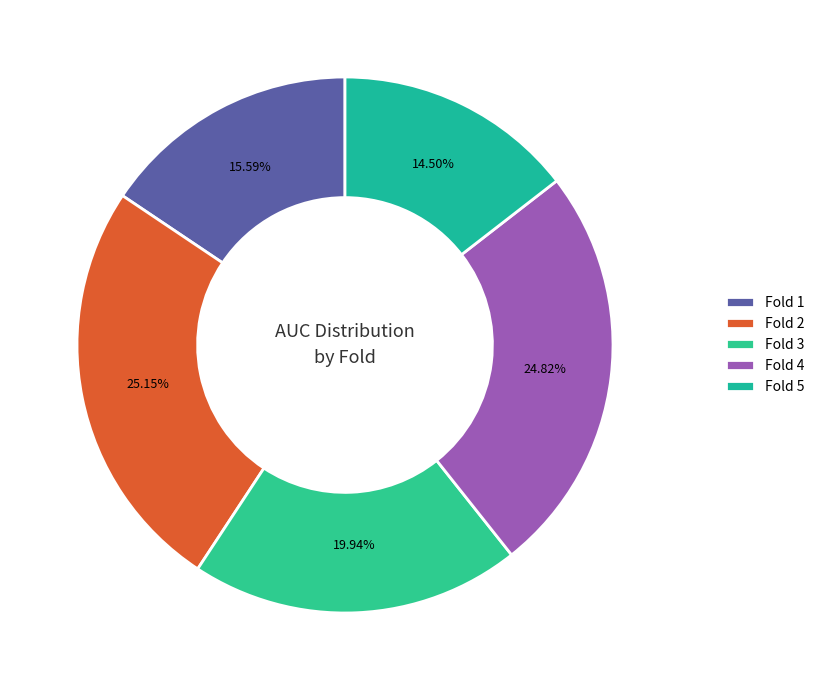

The Fold 3 slice represents 14% of the pie. True or false?

False